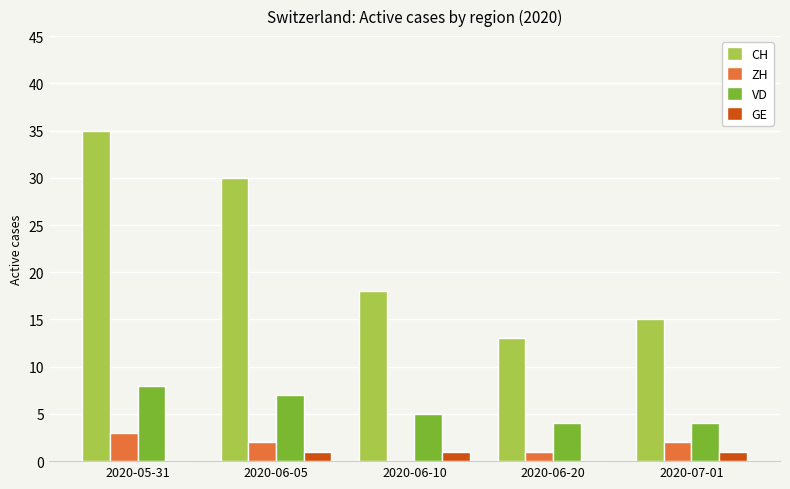

What is the maximum value for CH?

35